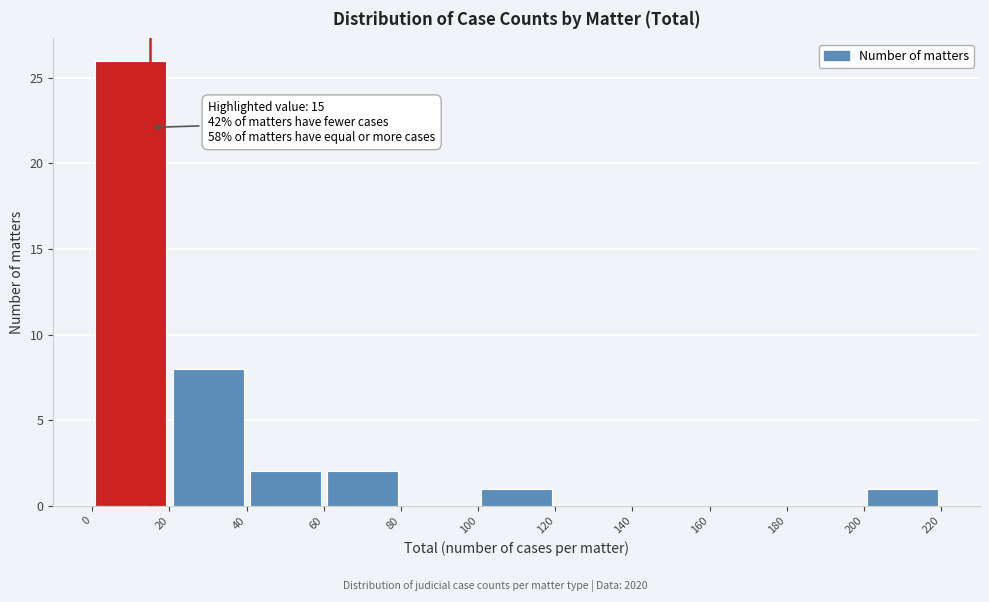

Which range on the x-axis has the tallest bar?

0 to 20